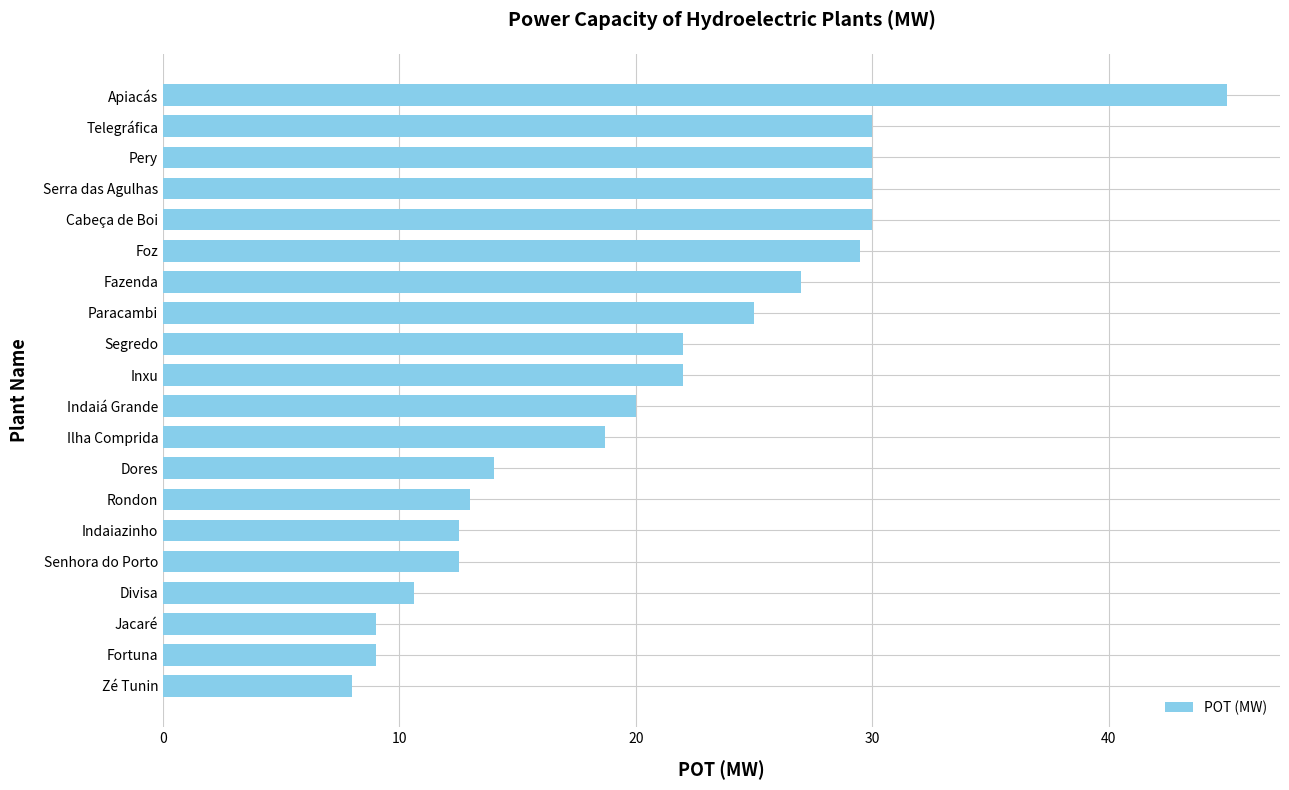

Read the value at Fazenda.

27.0